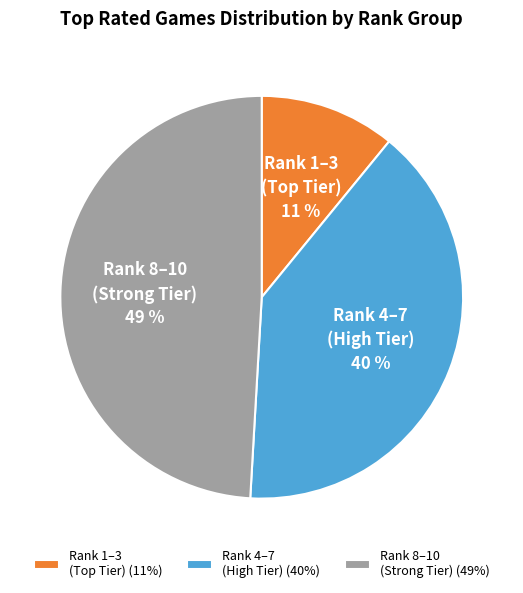

To the nearest percent, what is the difference between the largest and smallest slice percentages?

38%